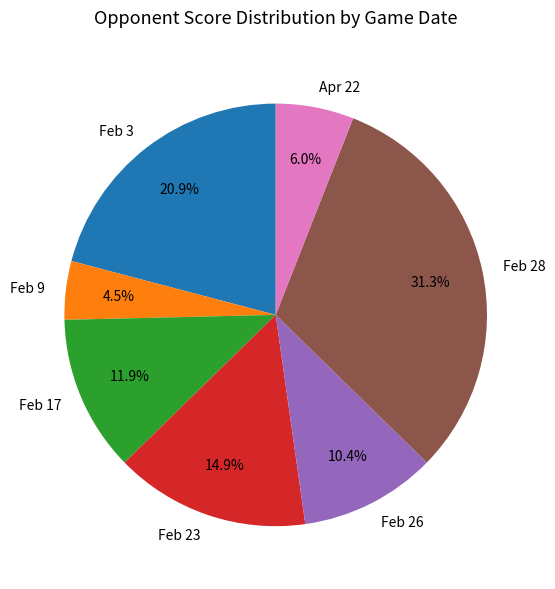

What percentage is NOT represented by Feb 26?

89.6%